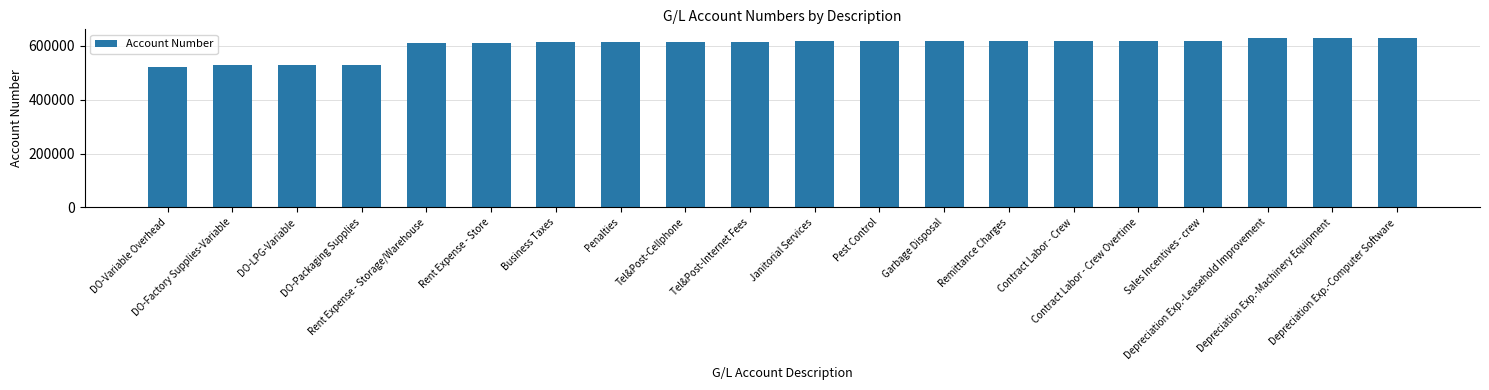

What is the sum of all values?

12007240